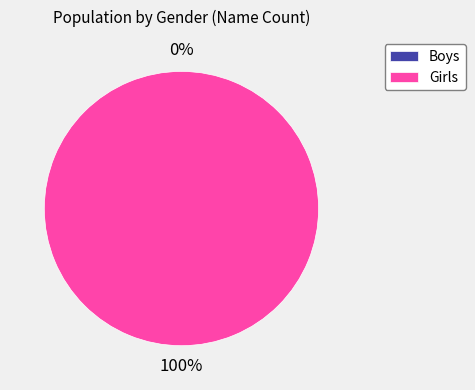

To the nearest percent, what is the difference between the Boys and Girls slice percentages?

100%